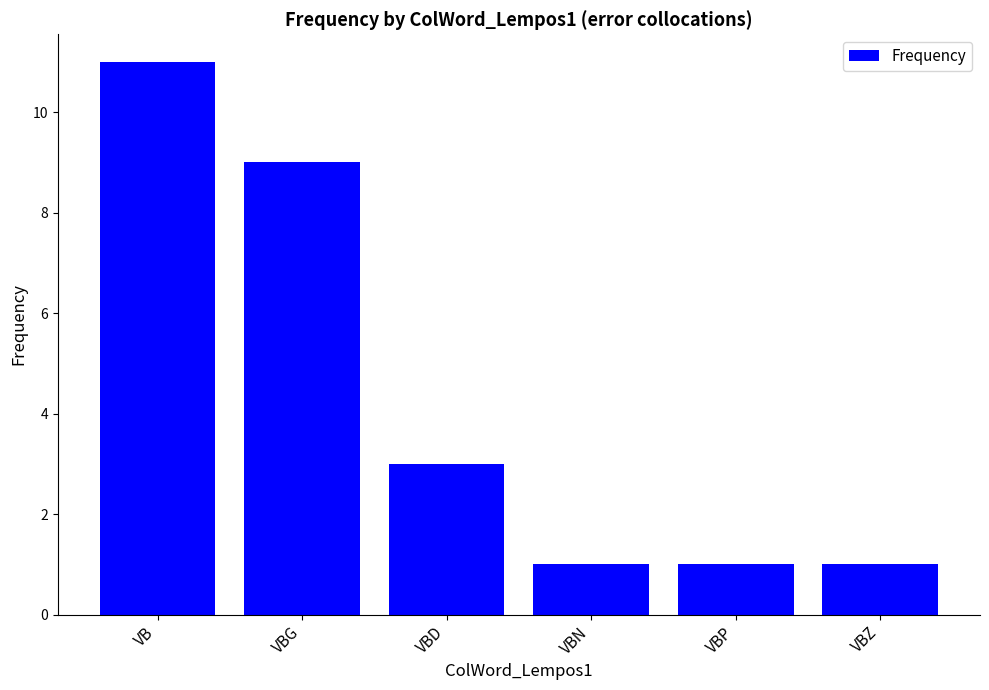

Is it true that the value at VBN is 1?

True